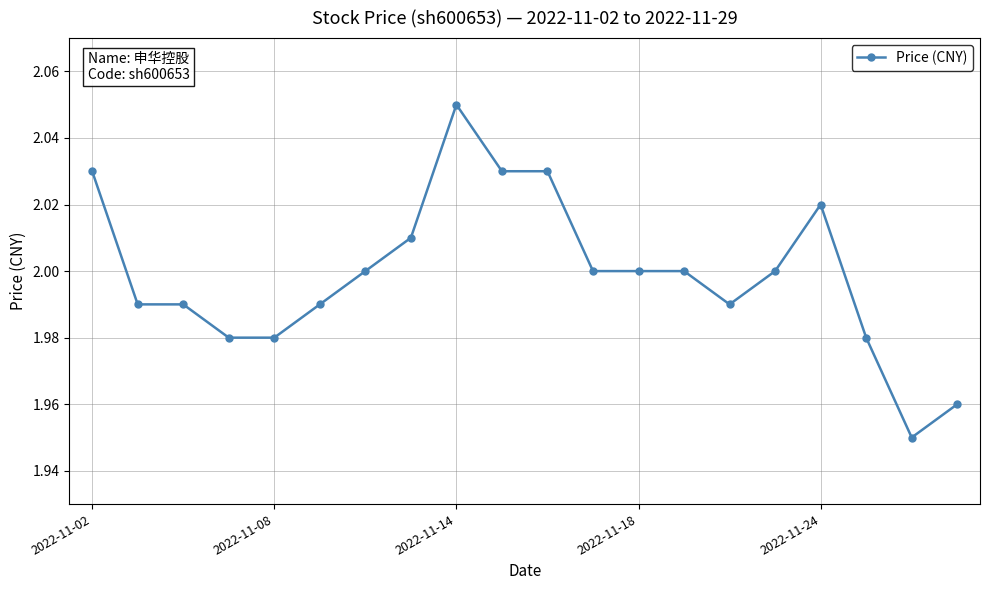

Does the chart display data point markers on the line(s)?

Yes